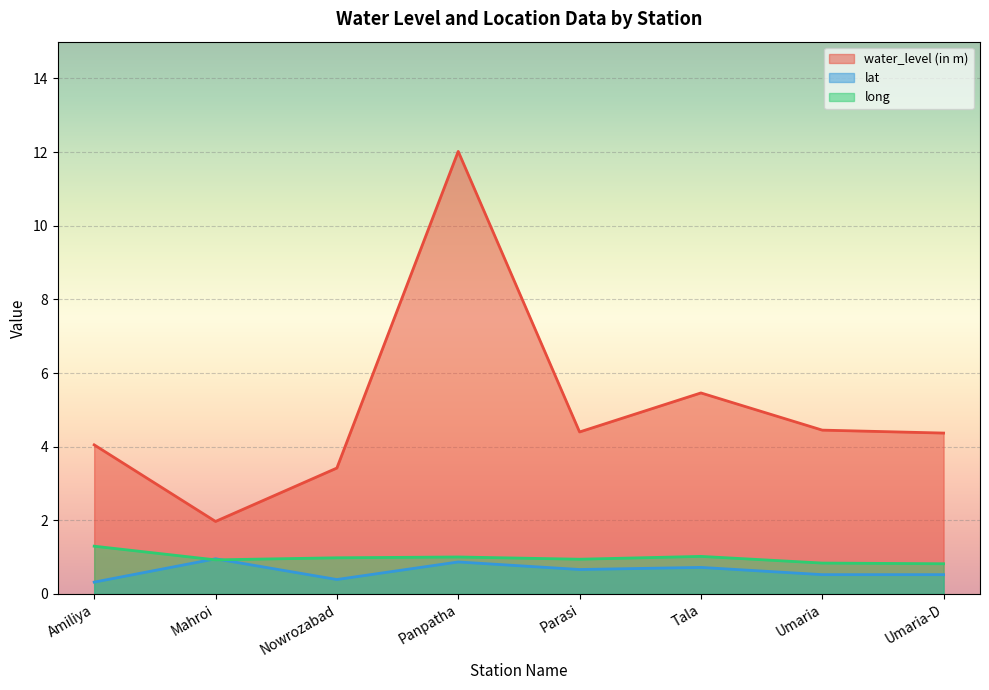

Reading left to right, extract all data points from this chart.

water_level (in m): Amiliya=4.0	Mahroi=2.0	Nowrozabad=3.4	Panpatha=12.0	Parasi=4.4	Tala=5.5	Umaria=4.5	Umaria-D=4.4
lat: Amiliya=0.3	Mahroi=1.0	Nowrozabad=0.4	Panpatha=0.9	Parasi=0.7	Tala=0.7	Umaria=0.5	Umaria-D=0.5
long: Amiliya=1.3	Mahroi=0.9	Nowrozabad=1.0	Panpatha=1.0	Parasi=0.9	Tala=1.0	Umaria=0.8	Umaria-D=0.8